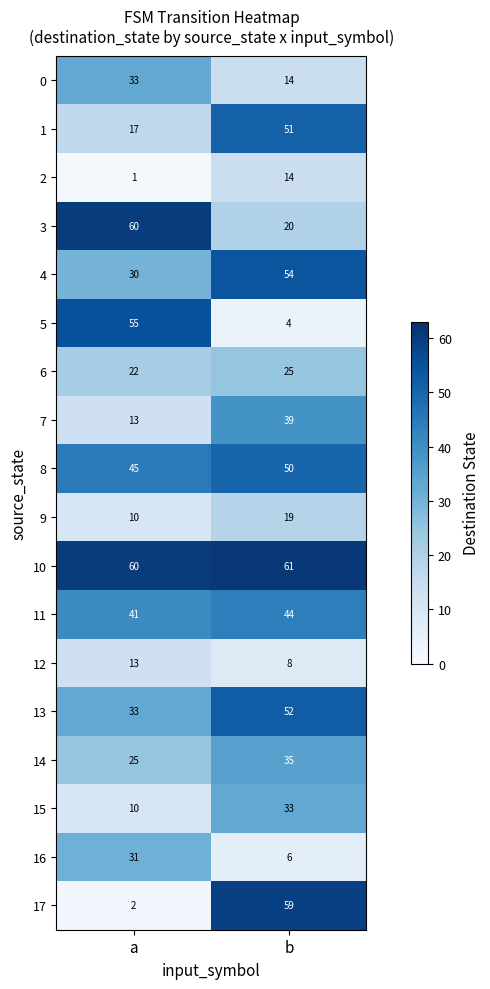

List the labels in order of 12 value, largest first.

a, b